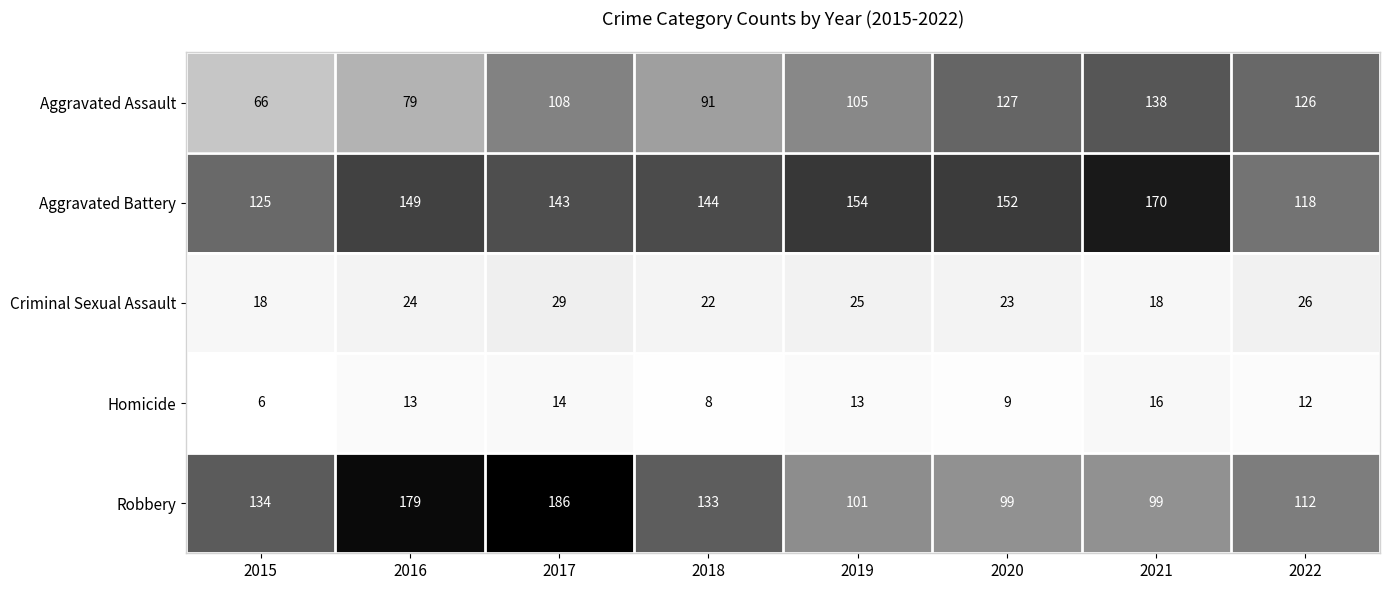

Which series changed the most between 2016 and 2018?

Robbery